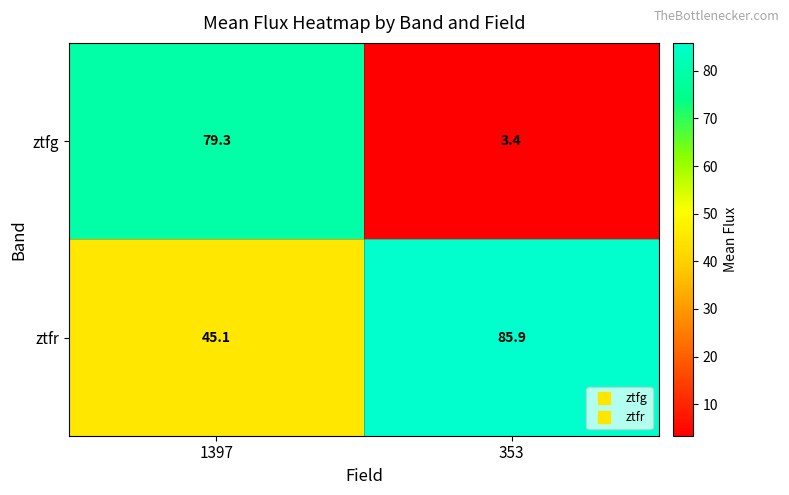

List the labels in order of ztfr value, largest first.

353, 1397